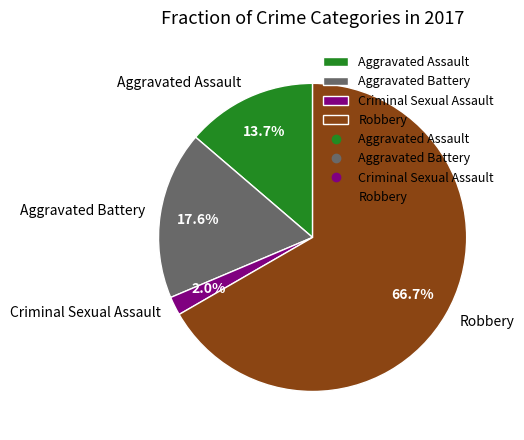

What is the largest slice in the pie chart?

Robbery